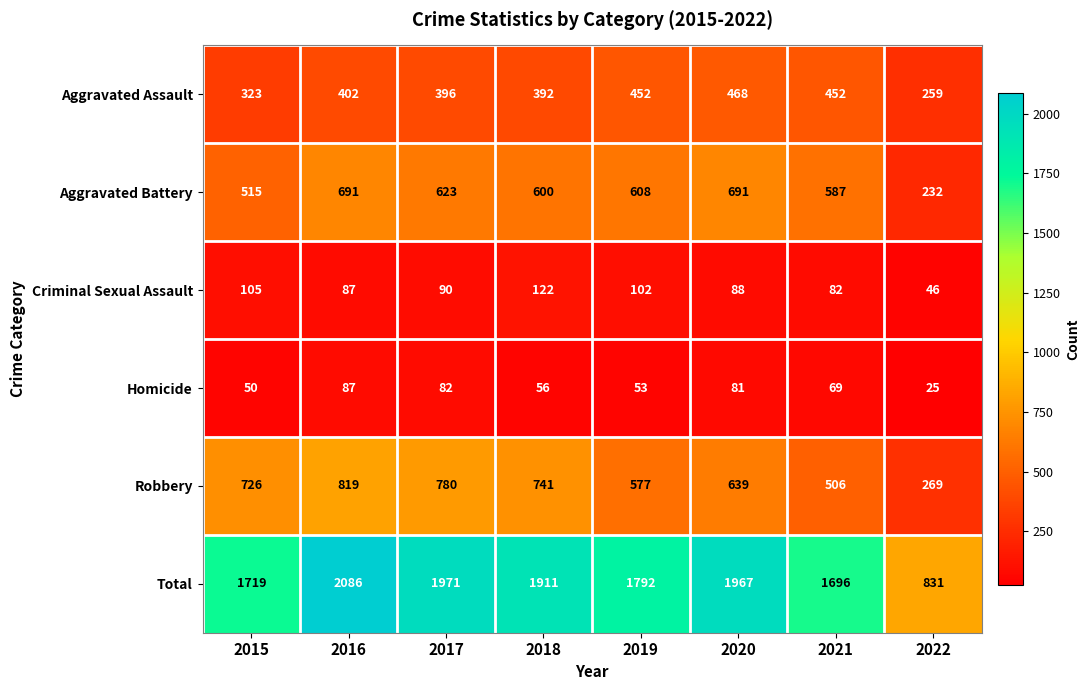

Rank the series at 2019 from lowest to highest value.

Homicide, Criminal Sexual Assault, Aggravated Assault, Robbery, Aggravated Battery, Total